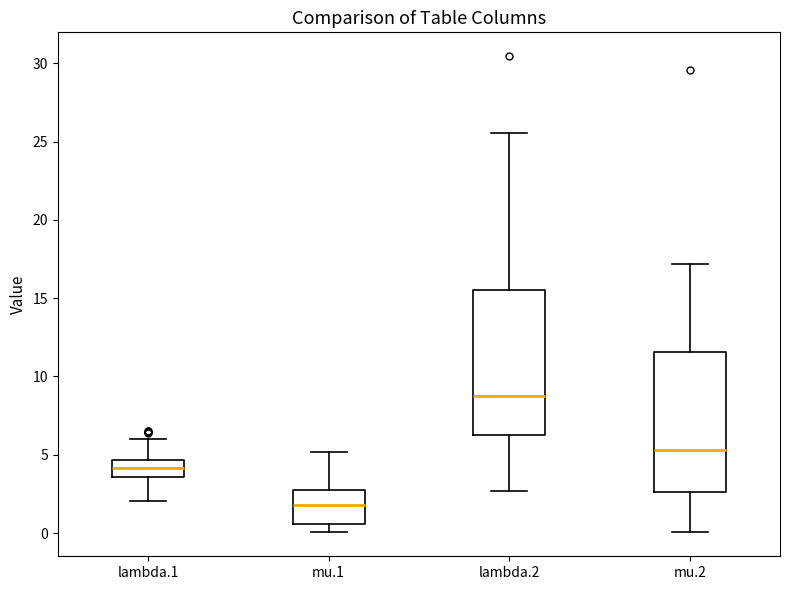

Which box's median line is the highest?

lambda.2